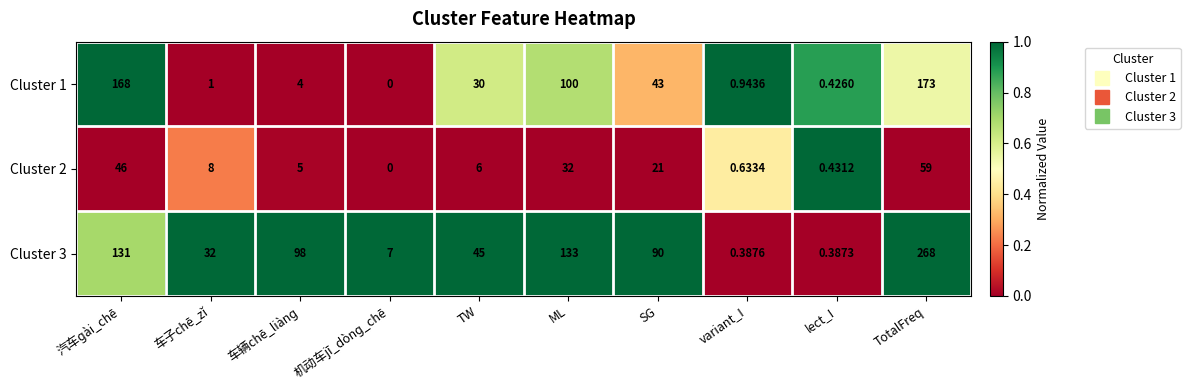

Where is Cluster 2 nearest to the value 29?

ML